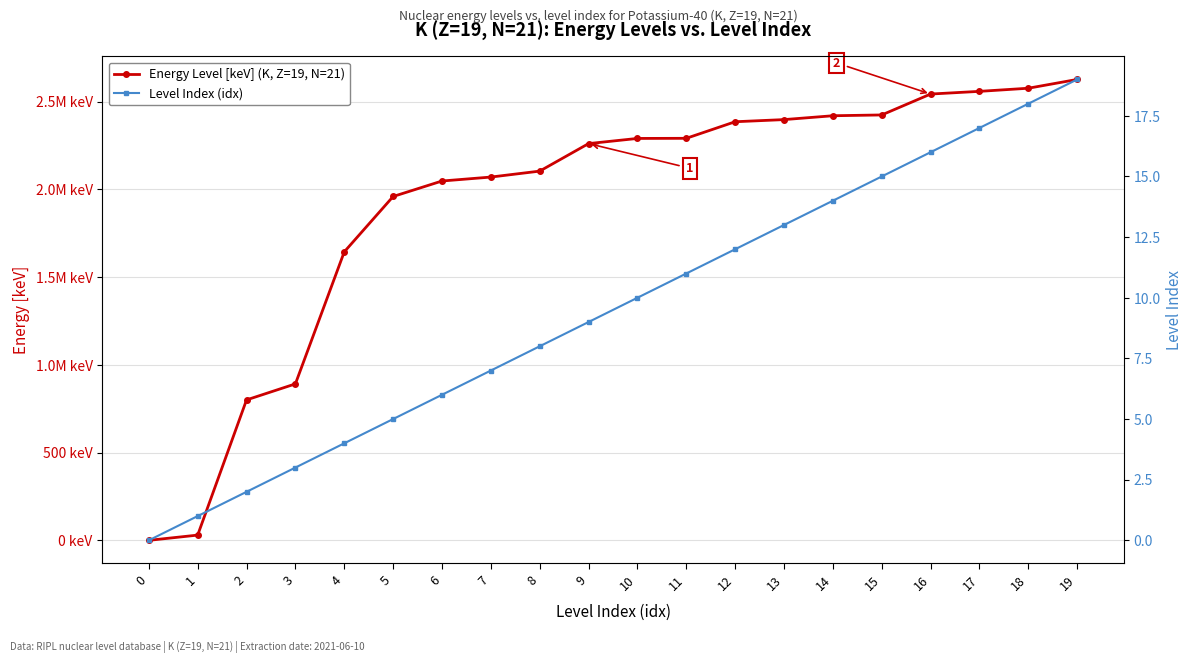

The value of Energy Level [keV] (K, Z=19, N=21) at 12 is 2385.0. True or false?

True